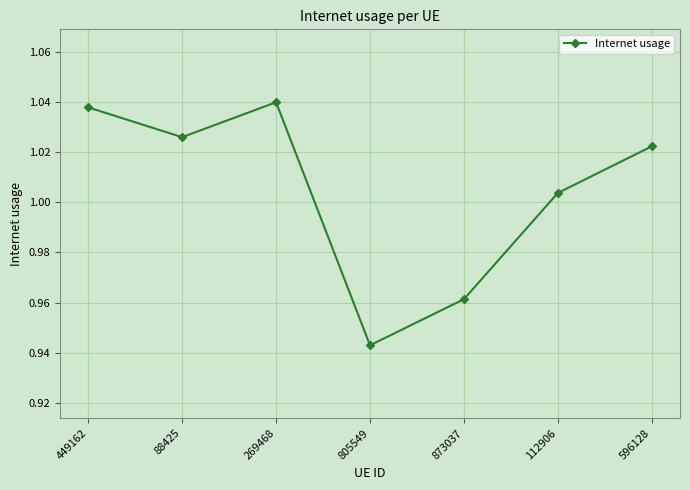

How many points are lower than both their immediate neighbors (excluding endpoints)?

2